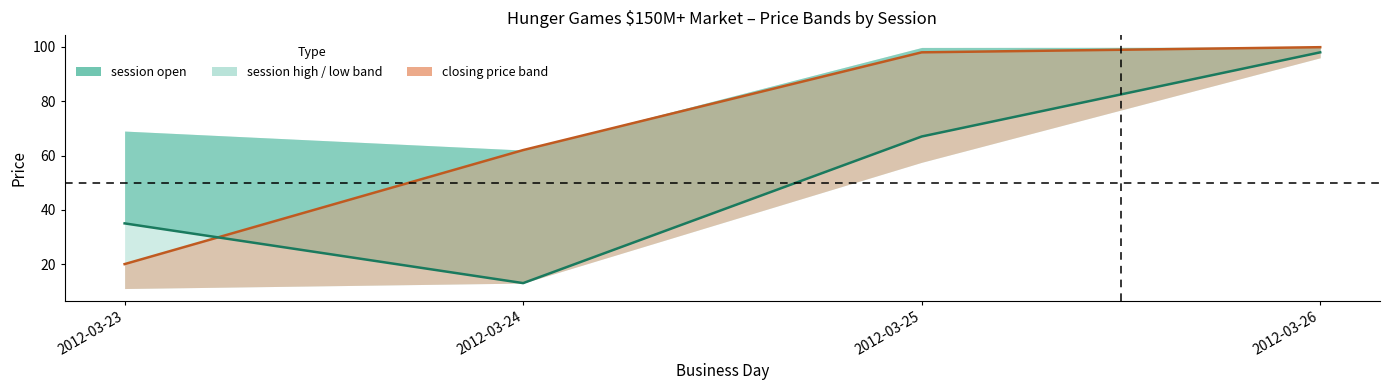

What is the difference between the highest and lowest values at 2012-03-25?

31.0